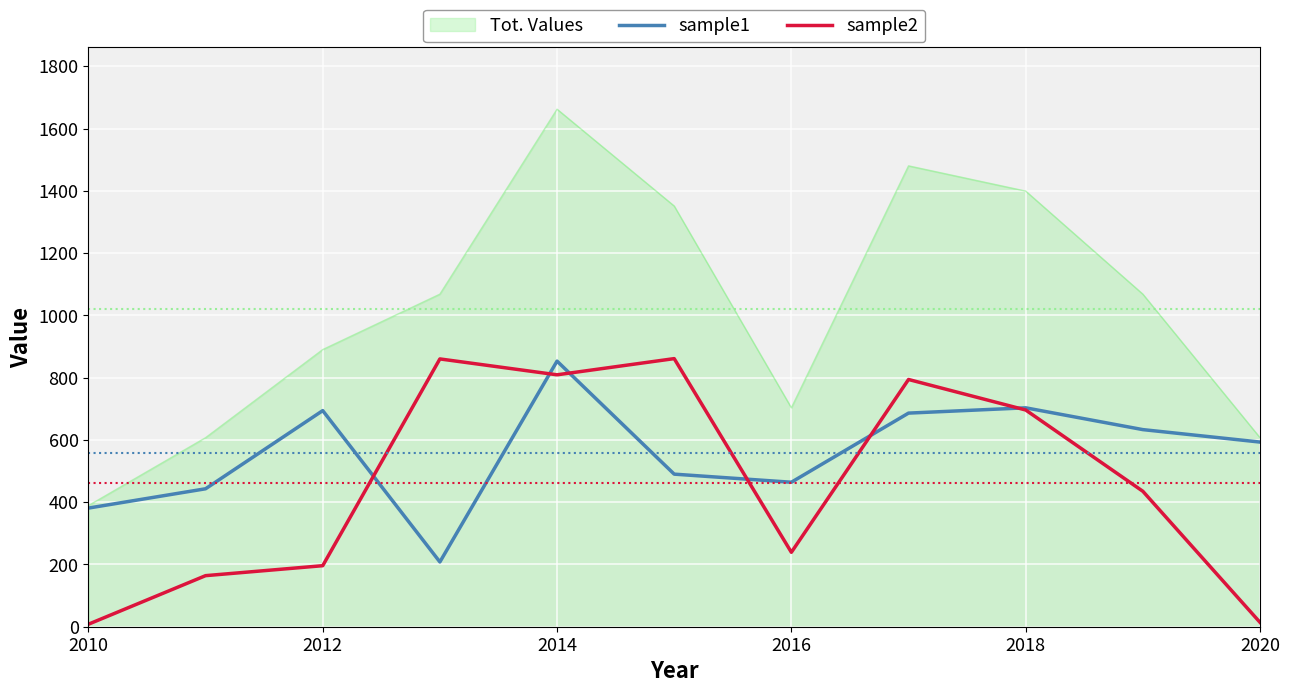

What is the sum of all sample1 values?

6148